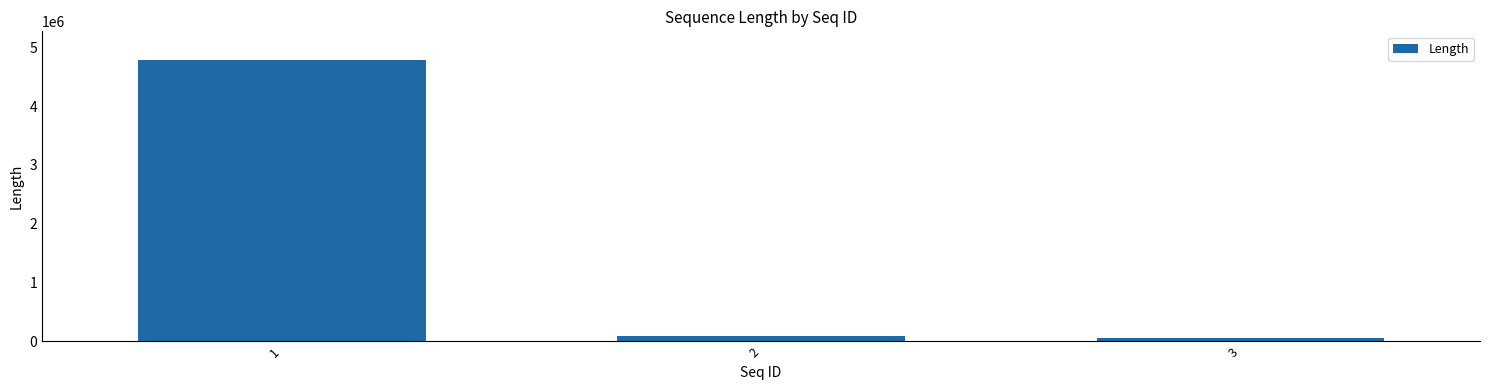

What is the average value?

1650165